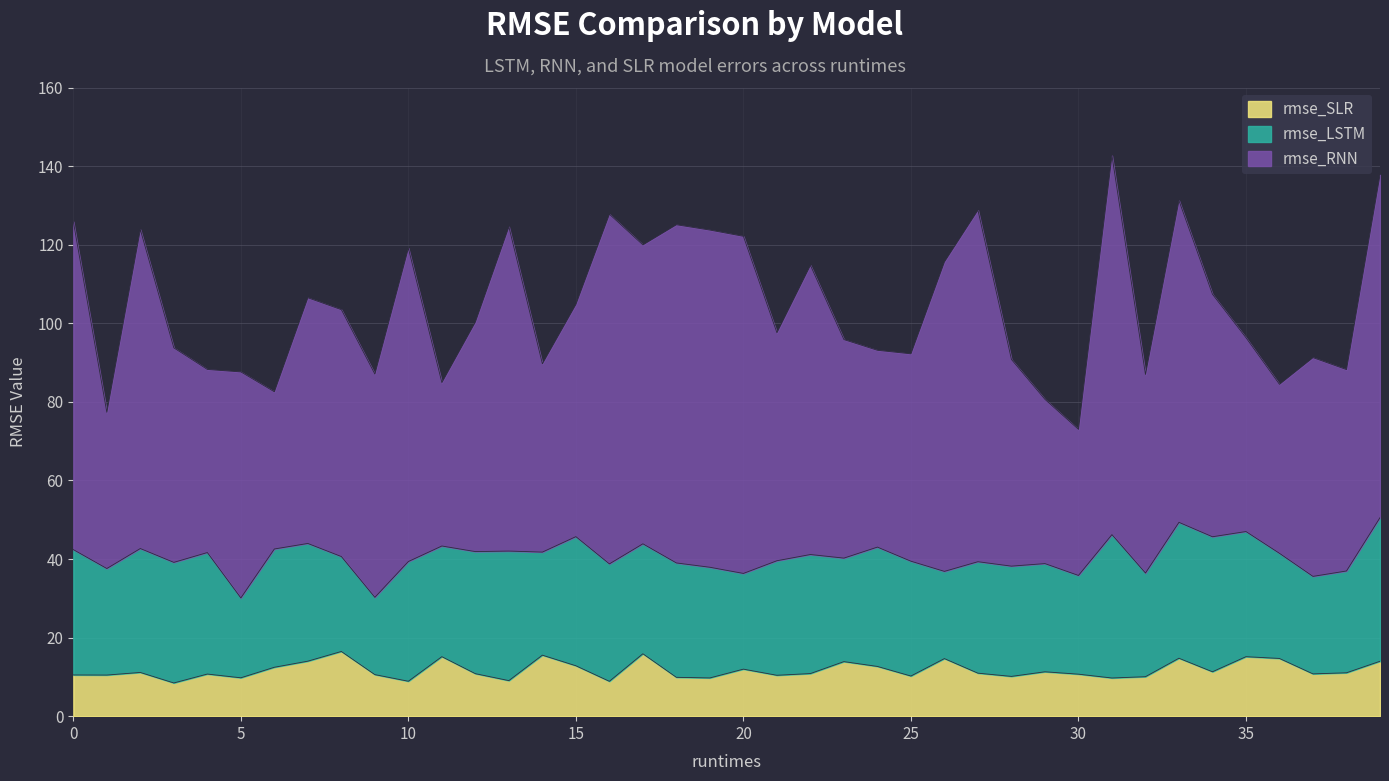

How many interior local peaks does the rmse_RNN series have?

12